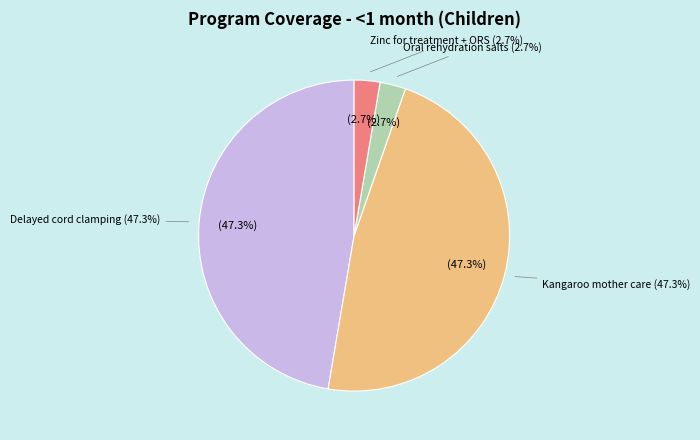

Does Management of MAM account for over 50% of the chart?

No